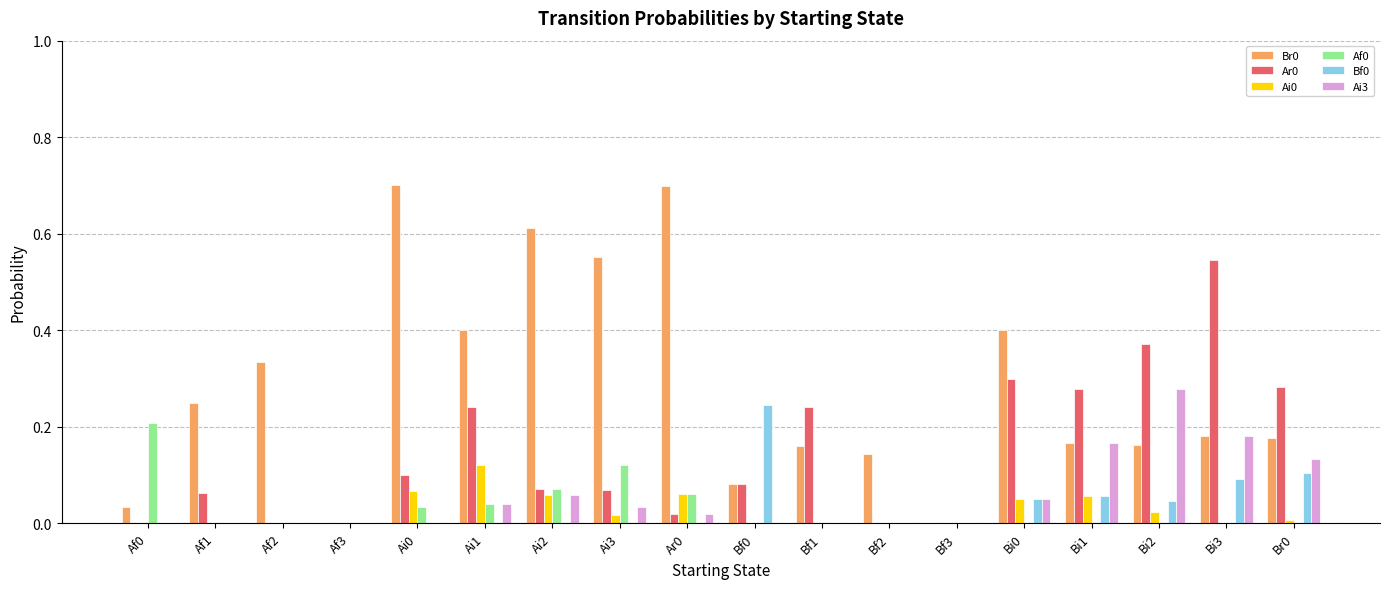

What is the greatest value displayed?

0.7